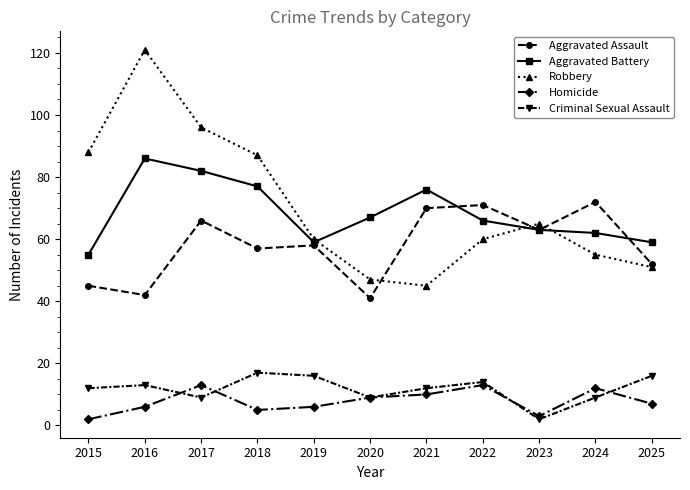

Reading left to right, list all the values displayed in this chart.

Aggravated Assault: 45	42	66	57	58	41	70	71	63	72	52
Aggravated Battery: 55	86	82	77	59	67	76	66	63	62	59
Robbery: 88	121	96	87	60	47	45	60	65	55	51
Homicide: 2	6	13	5	6	9	10	13	3	12	7
Criminal Sexual Assault: 12	13	9	17	16	9	12	14	2	9	16